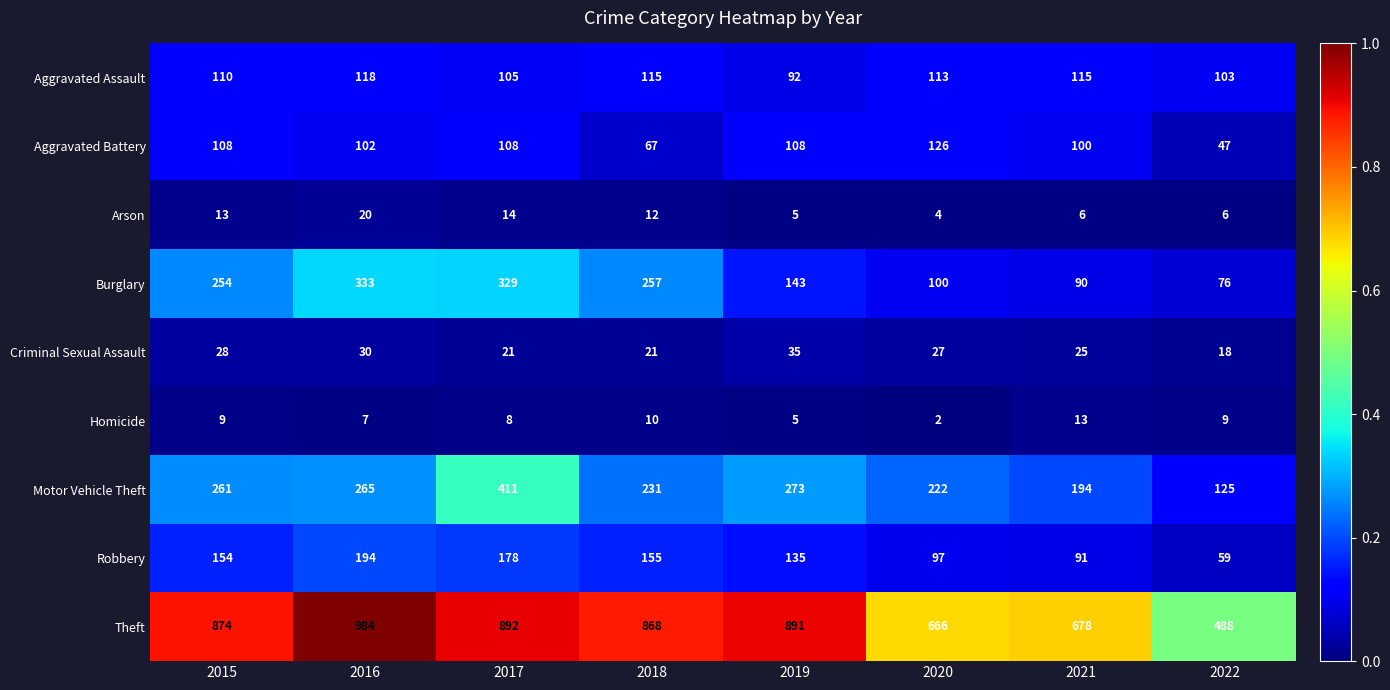

What is the difference between the second highest and second lowest values in the Theft series?

226